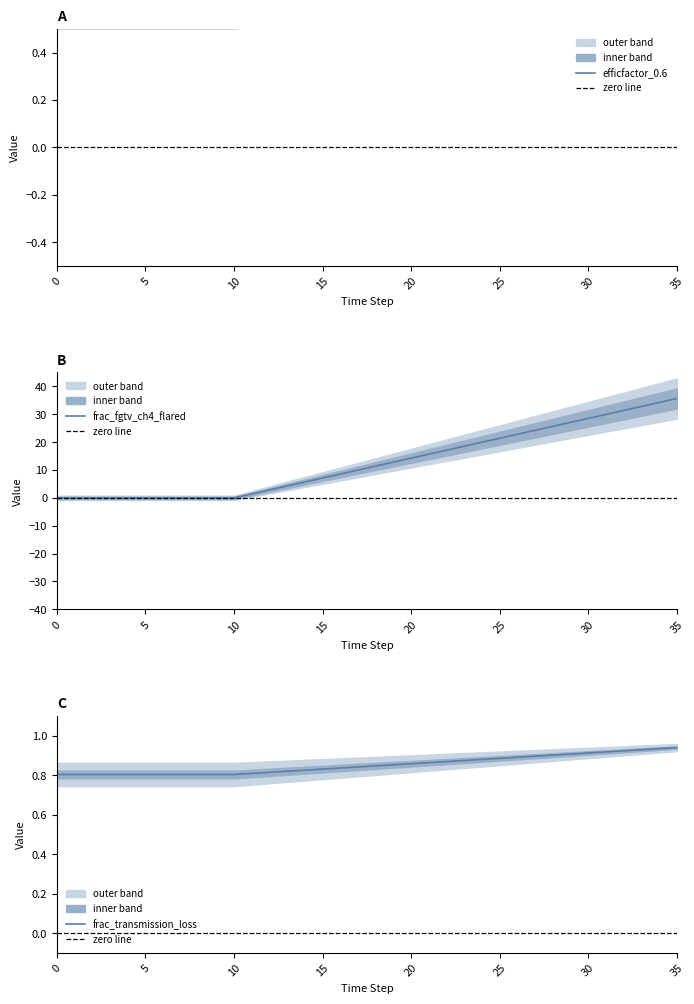

What is the maximum value for frac_fgtv_ch4_flared?

35.7